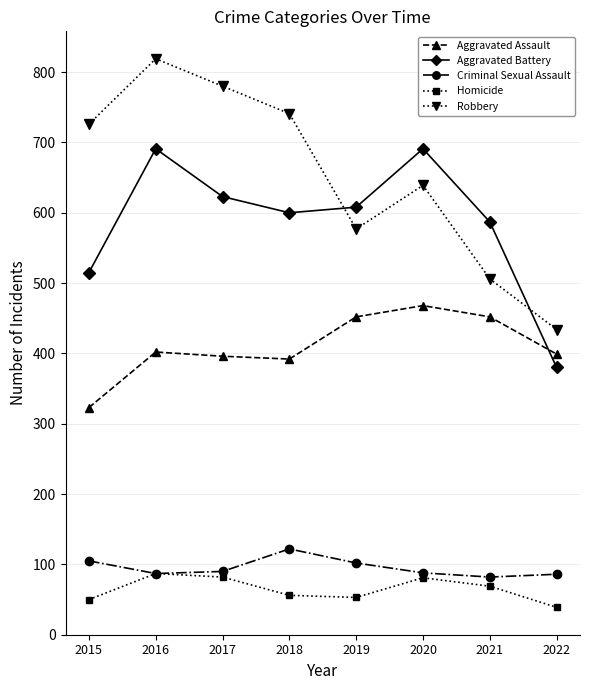

Is the value of Criminal Sexual Assault at 2018 greater than the value of Aggravated Battery at 2018?

No